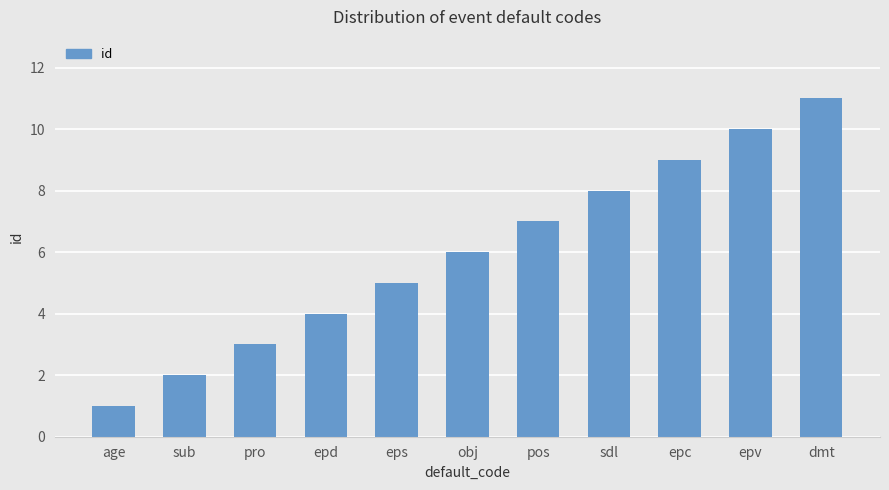

What position from the left is sub?

2